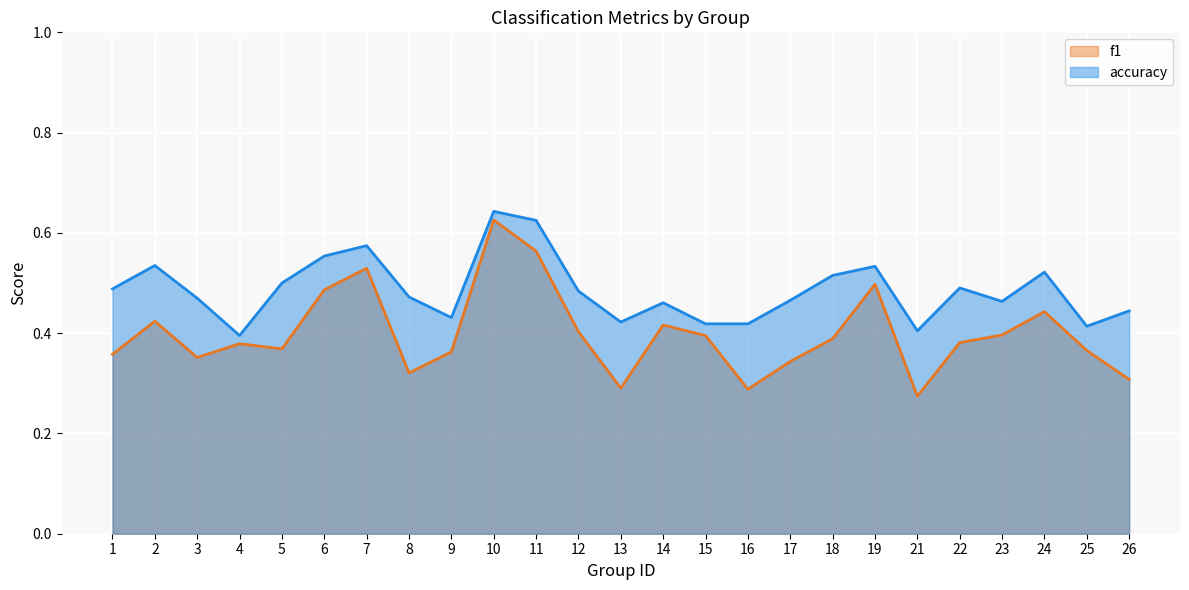

What is the spread (max minus min) of values at 2?

0.1